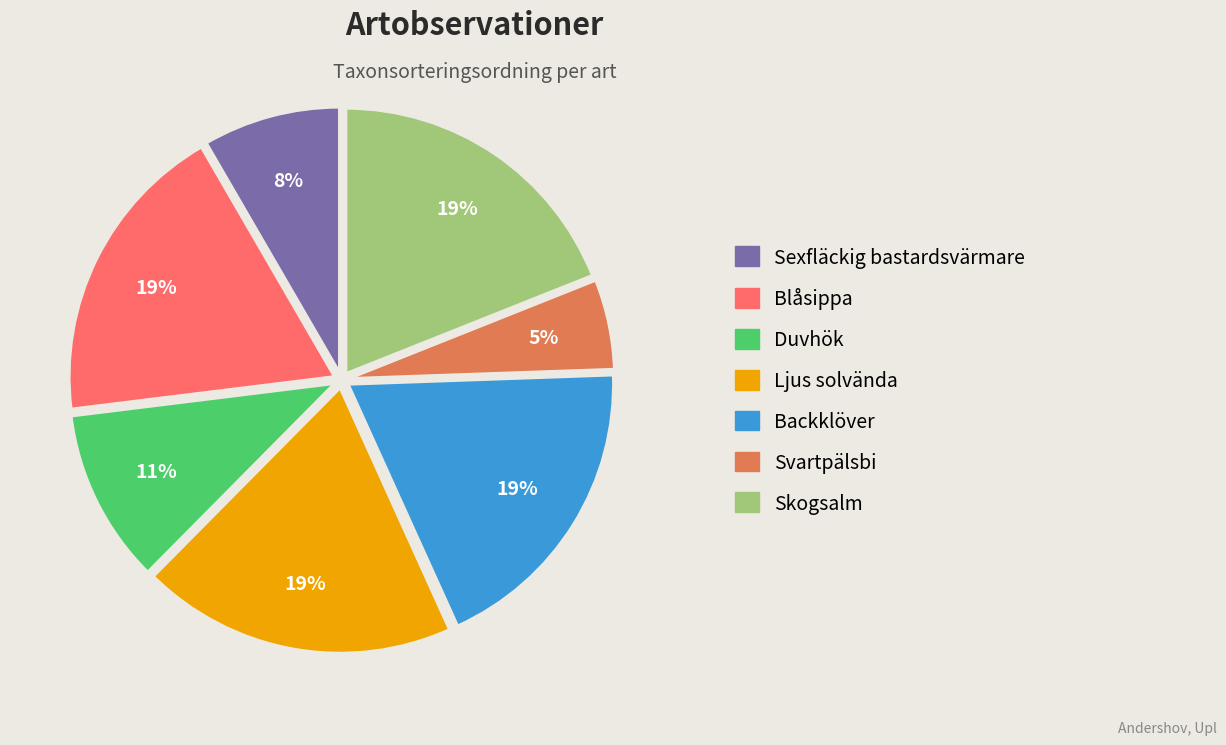

Does Blåsippa account for over 50% of the chart?

No